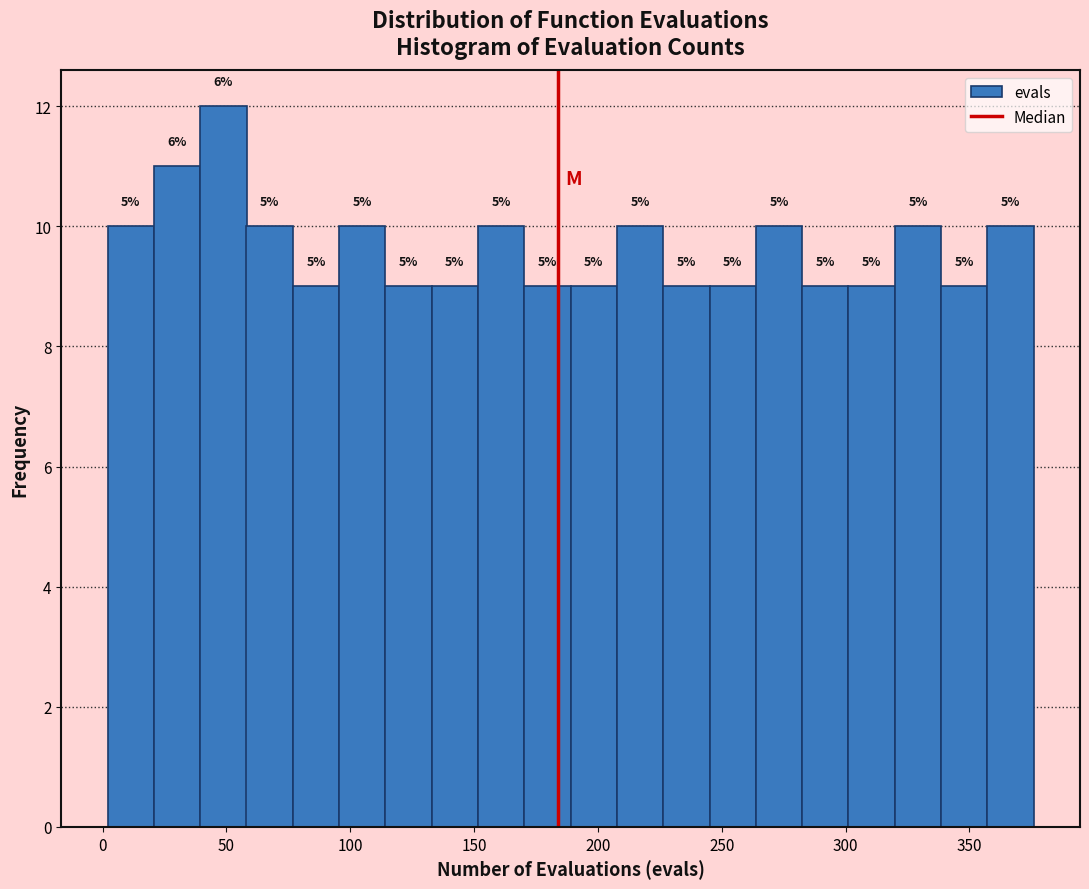

Around what value on the x-axis is the tallest bar? Give the approximate position of its centre, as read against the axis.

50